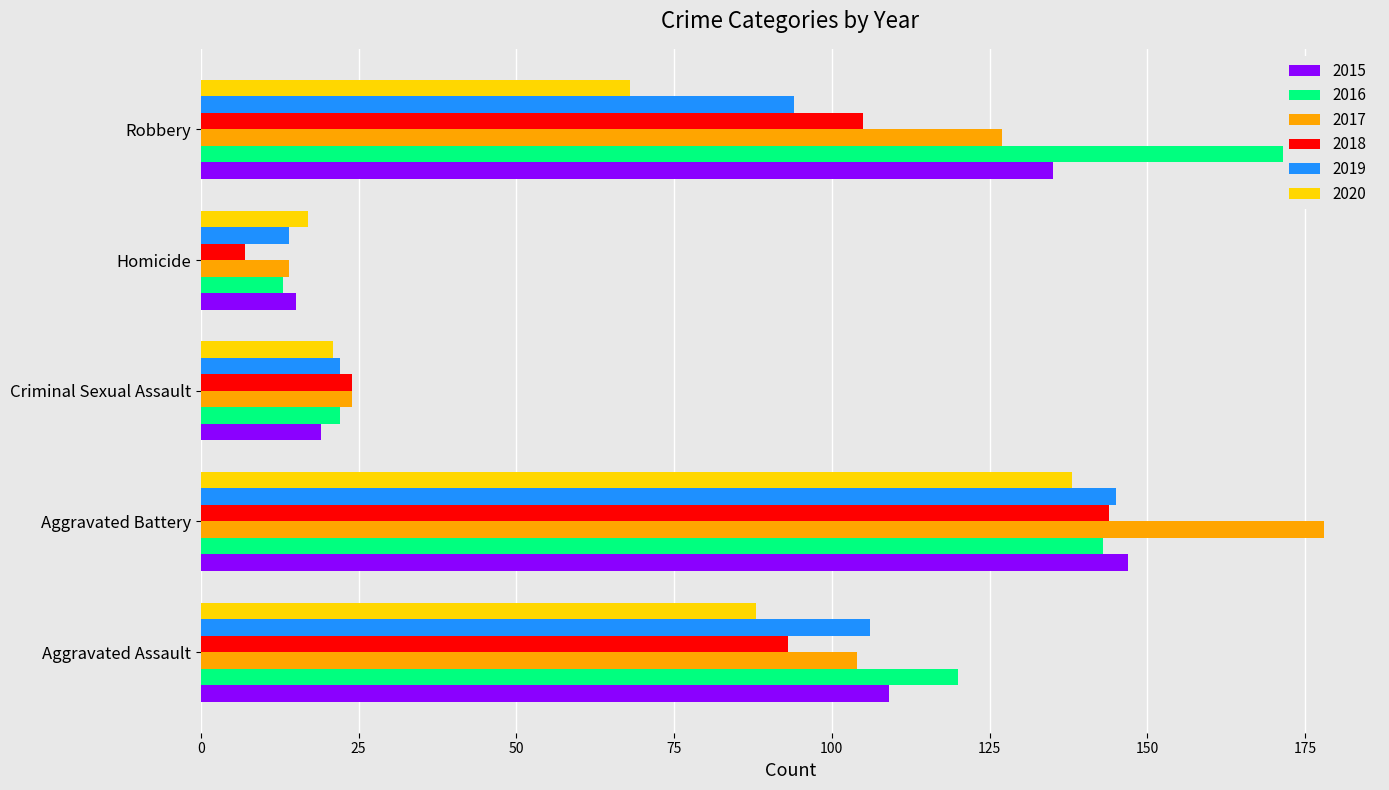

Is it true that 2020 equals 68 at Robbery?

True